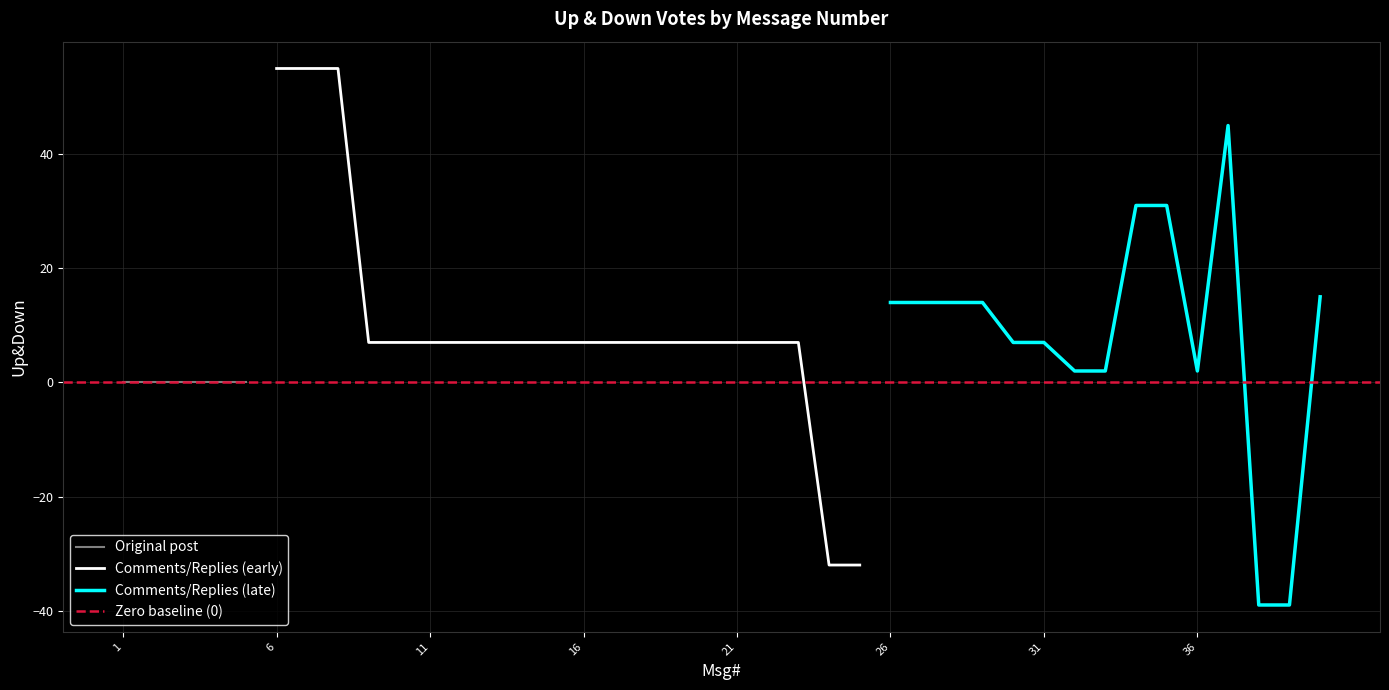

Reading left to right, list all the values displayed in this chart.

Up&Down: 1=0	2=0	3=0	4=0	5=0	6=55	7=55	8=55	9=7	10=7	11=7	12=7	13=7	14=7	15=7	16=7	17=7	18=7	19=7	20=7	21=7	22=7	23=7	24=-32	25=-32	26=14	27=14	28=14	29=14	30=7	31=7	32=2	33=2	34=31	35=31	36=2	37=45	38=-39	39=-39	40=15
Msg# (index): 1=1	2=2	3=3	4=4	5=5	6=6	7=7	8=8	9=9	10=10	11=11	12=12	13=13	14=14	15=15	16=16	17=17	18=18	19=19	20=20	21=21	22=22	23=23	24=24	25=25	26=26	27=27	28=28	29=29	30=30	31=31	32=32	33=33	34=34	35=35	36=36	37=37	38=38	39=39	40=40